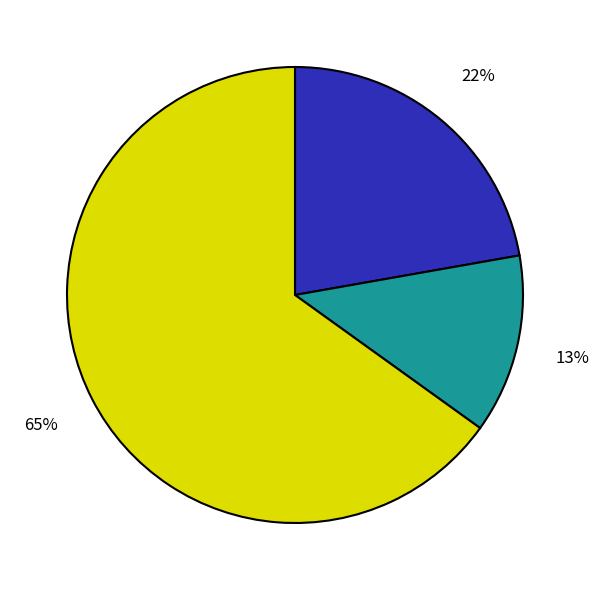

Count the number of slices in the pie.

3